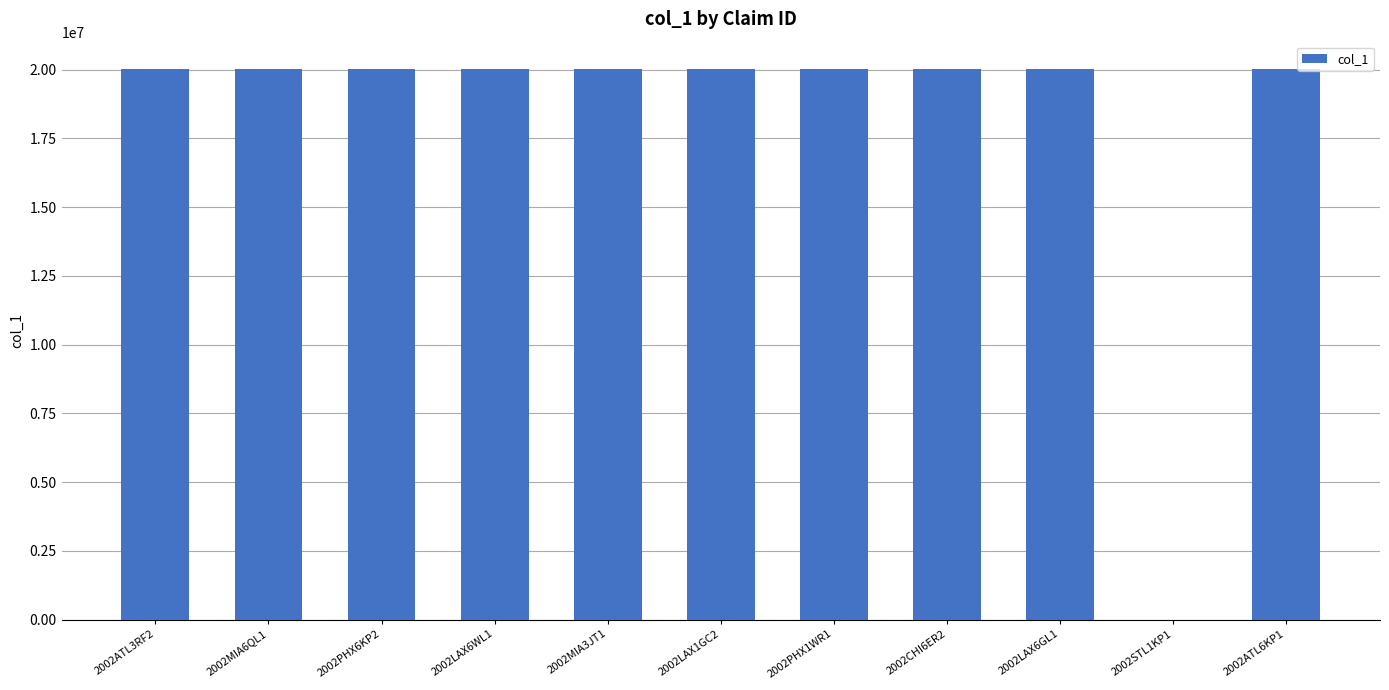

What is the ratio of the value at 2002ATL6KP1 to the value at 2002PHX1WR1?

1.0